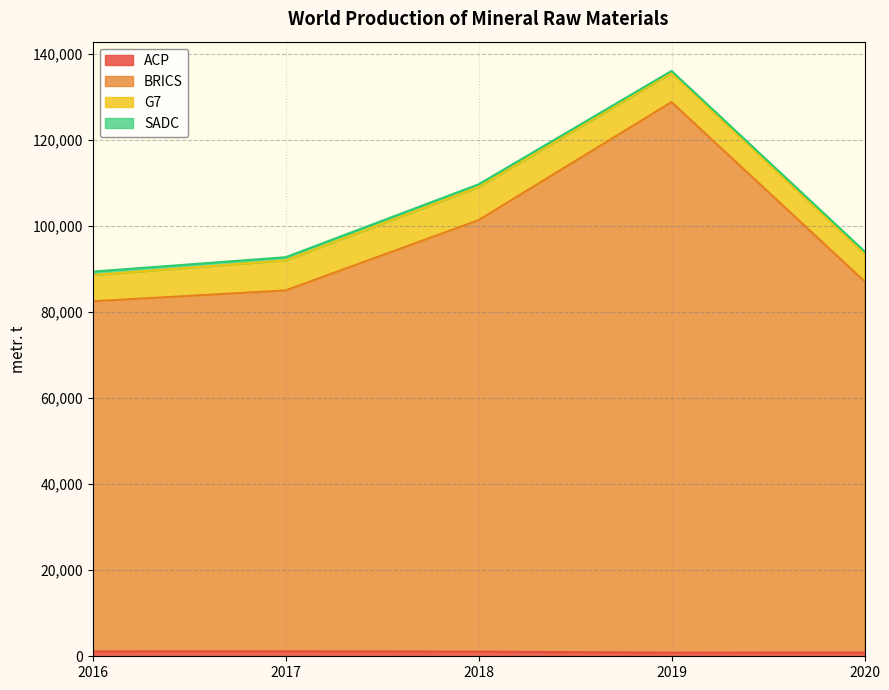

What is the difference between the second highest and minimum values in the ACP series?

298